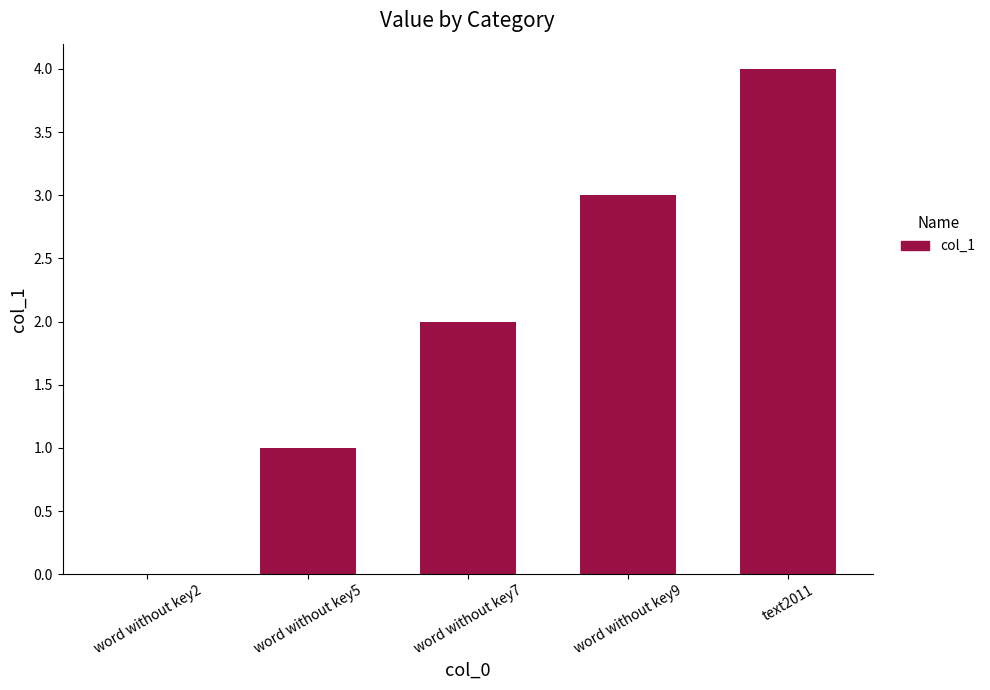

What is the difference between the values at word without key5 and word without key7?

1